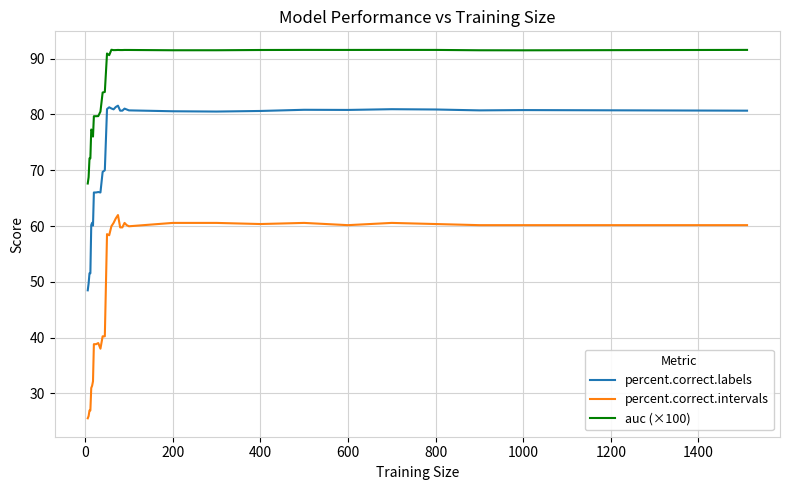

Which series has the widest spread of values?

percent.correct.intervals